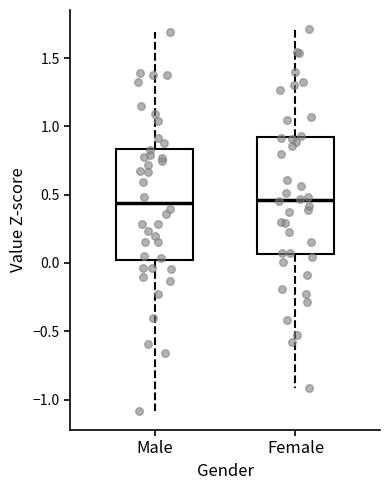

Reading left to right, transcribe this box plot: for each box, give where its median line is, the range the box spans, and where its two whiskers end, as read against the y-axis. The values are not printed on the chart, so give them approximately, as read against the axis.

Male: median 0.45, box 0.00 to 0.85, whiskers -1.10 to 1.70
Female: median 0.45, box 0.05 to 0.90, whiskers -0.90 to 1.70